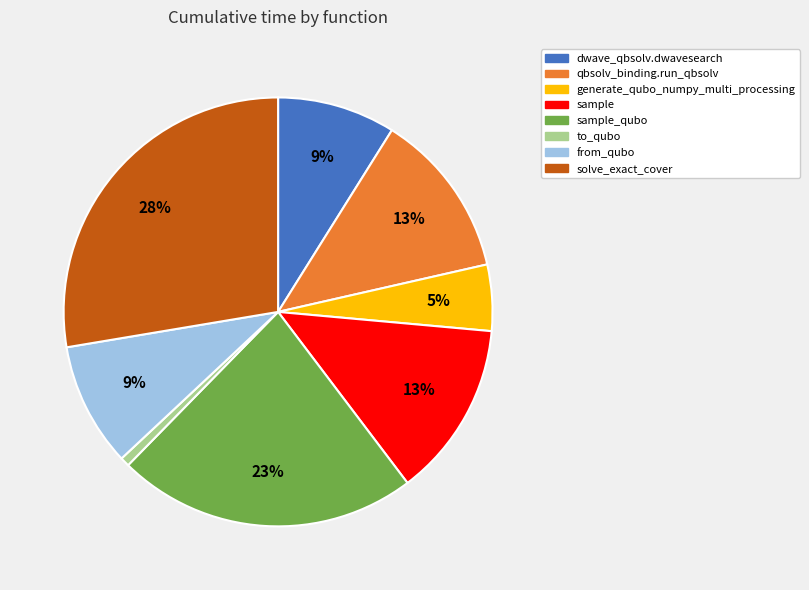

Is there a majority slice in this chart?

No